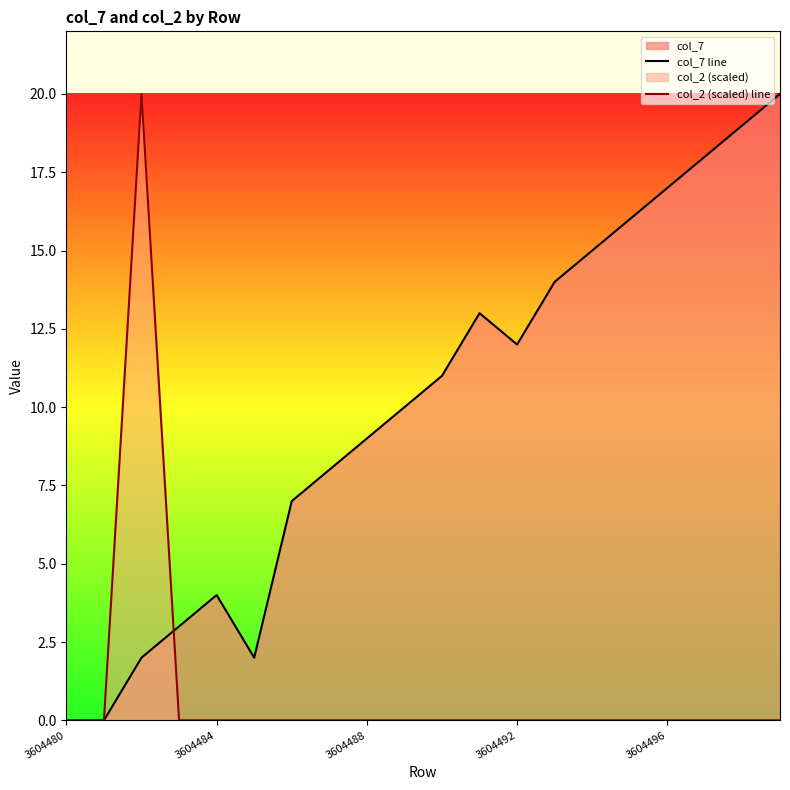

Which series has the largest total across all categories?

col_7 line